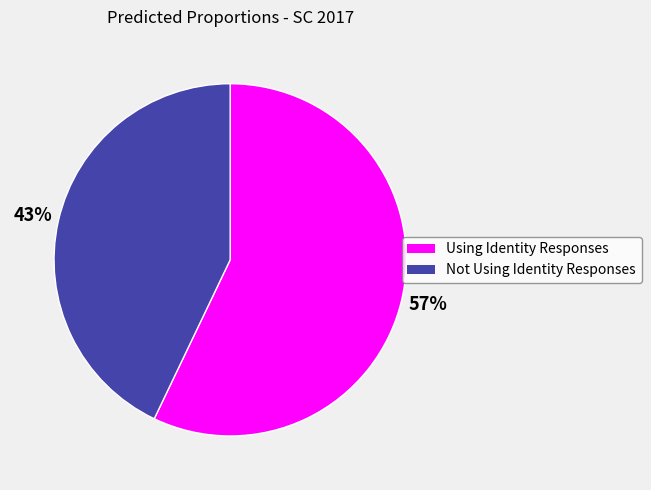

To the nearest percent, what is the difference between the largest and smallest slice percentages?

14%